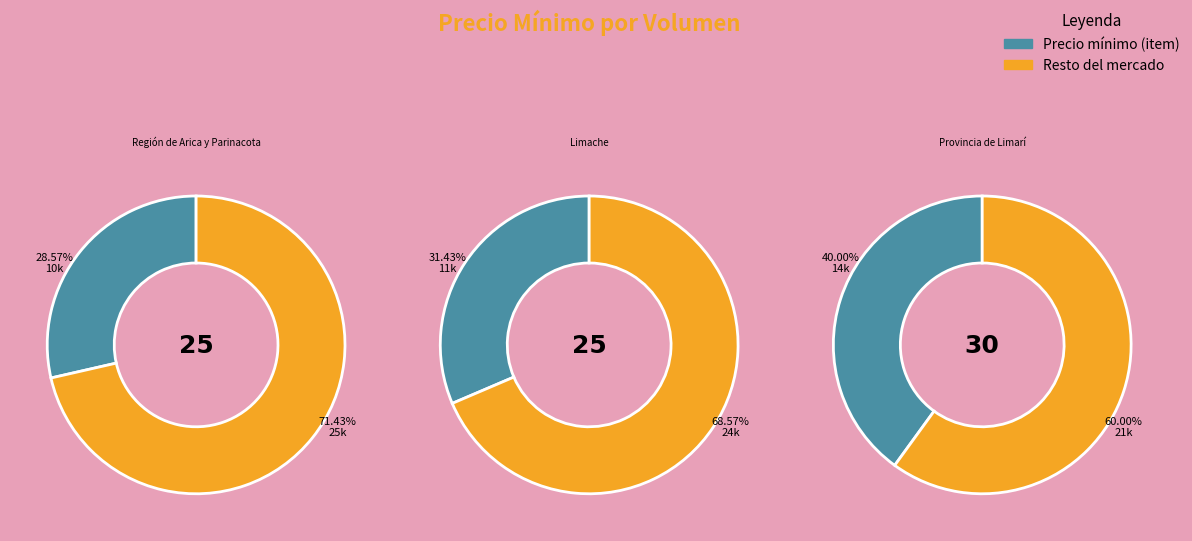

Is it true that 30 is 53% of the pie?

False